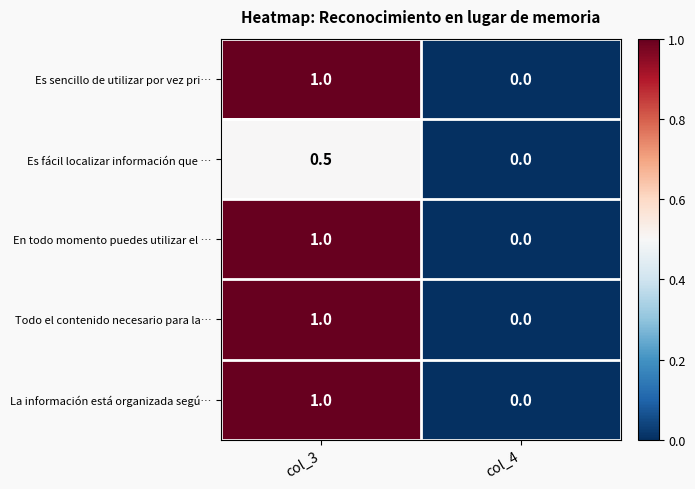

True or false: En todo momento puedes utilizar el … has a value of 0.0 at col_4.

True